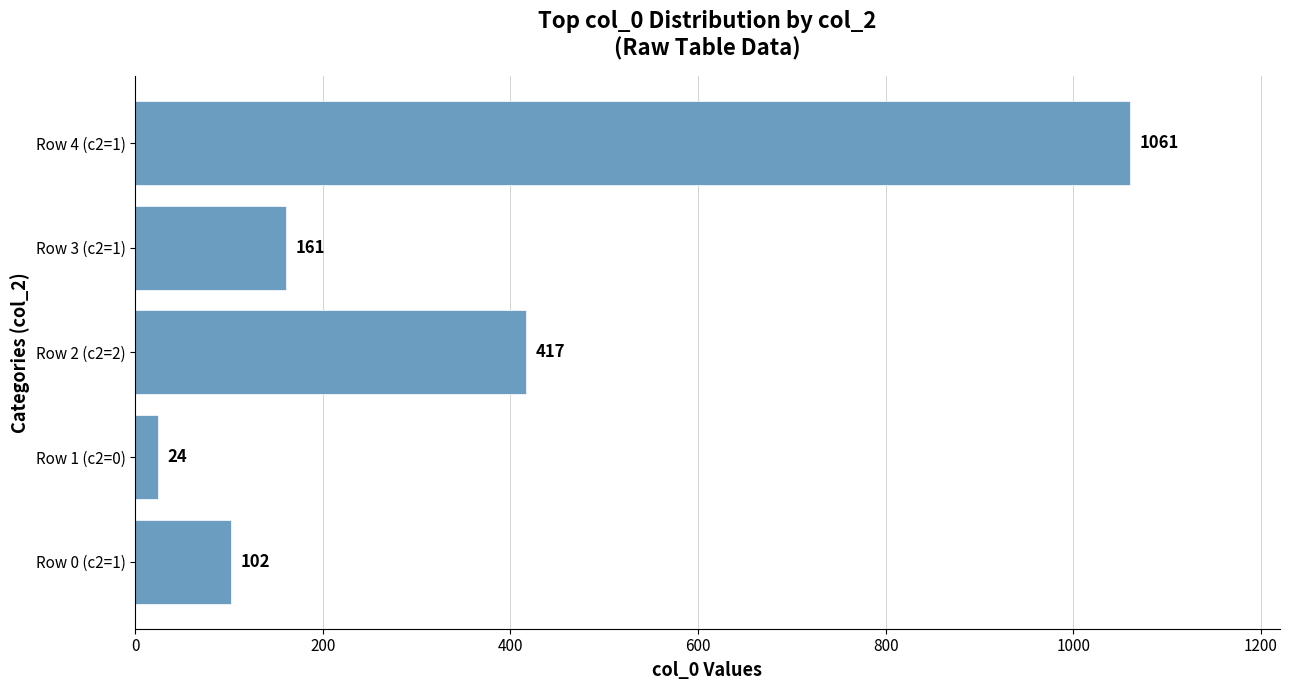

Reading bottom to top, list all the values displayed in this chart.

102	24	417	161	1061